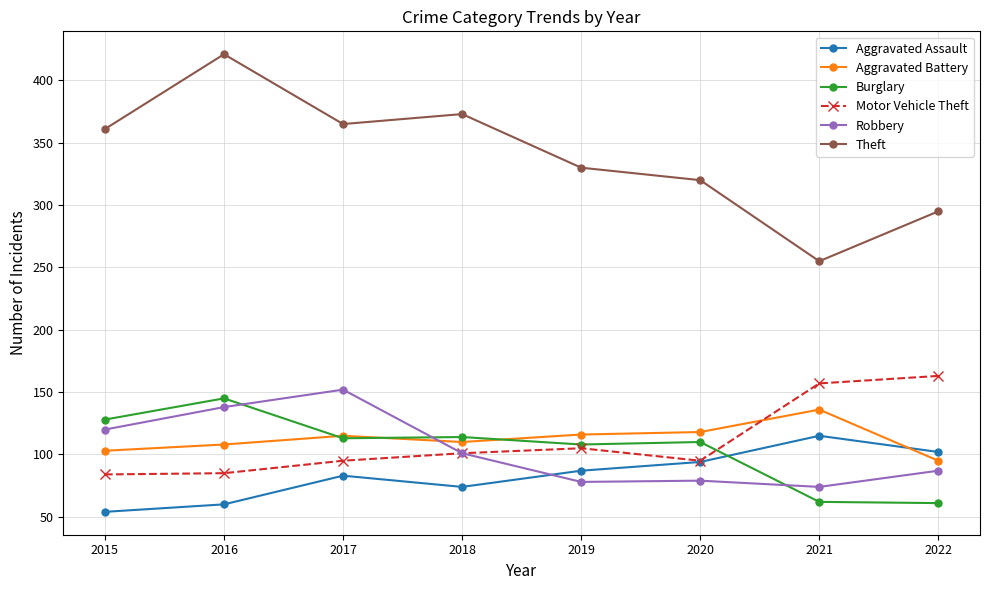

Is the value of Robbery at 2017 greater than the value of Motor Vehicle Theft at 2022?

No